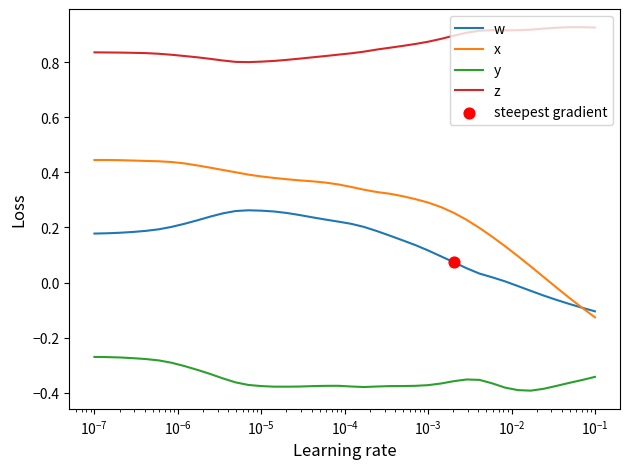

Which series has the largest total across all categories?

z